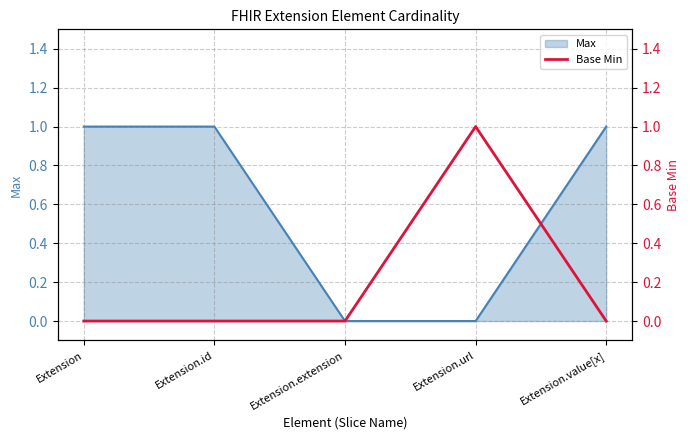

True or false: the data shows 0 at Extension.

False